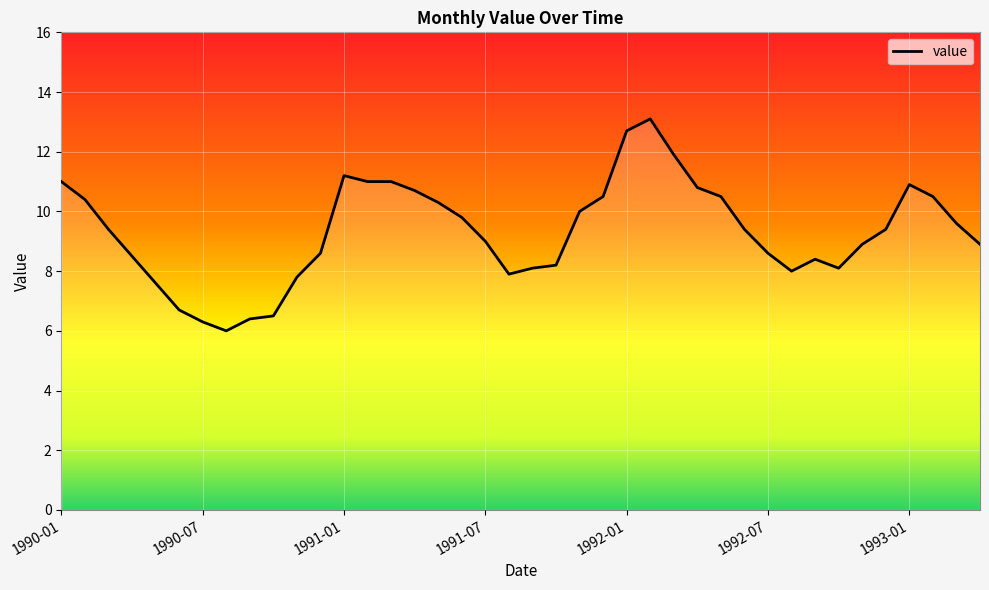

What is the smallest value displayed?

6.0